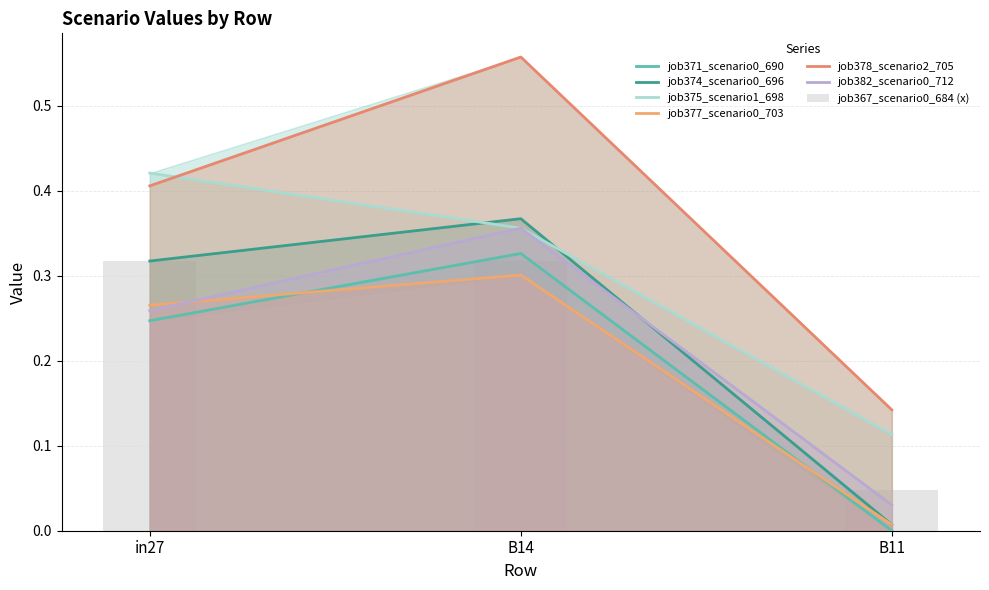

Reading left to right, extract all data points from this chart.

job371_scenario0_690: in27=0.2	B14=0.3	B11=0.0
job374_scenario0_696: in27=0.3	B14=0.4	B11=0.0
job375_scenario1_698: in27=0.4	B14=0.4	B11=0.1
job377_scenario0_703: in27=0.3	B14=0.3	B11=0.0
job378_scenario2_705: in27=0.4	B14=0.6	B11=0.1
job382_scenario0_712: in27=0.3	B14=0.4	B11=0.0